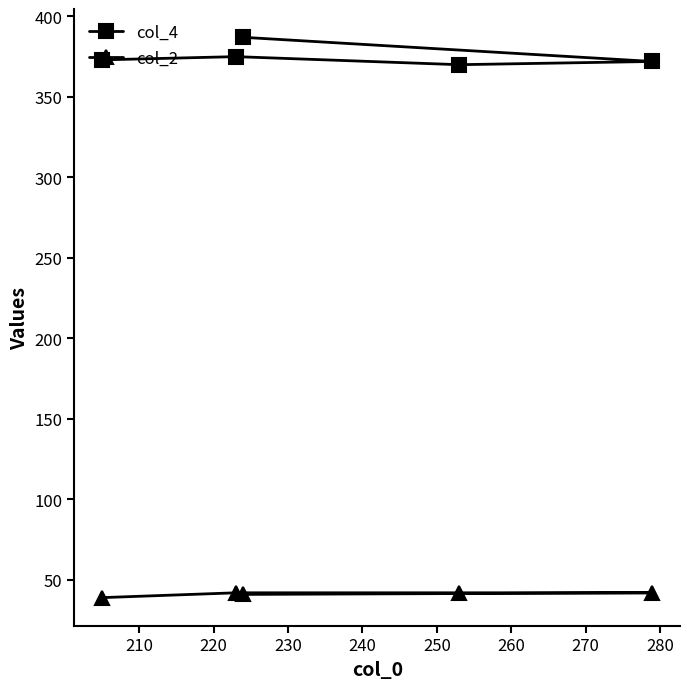

What is the spread (max minus min) of values at 220?

328